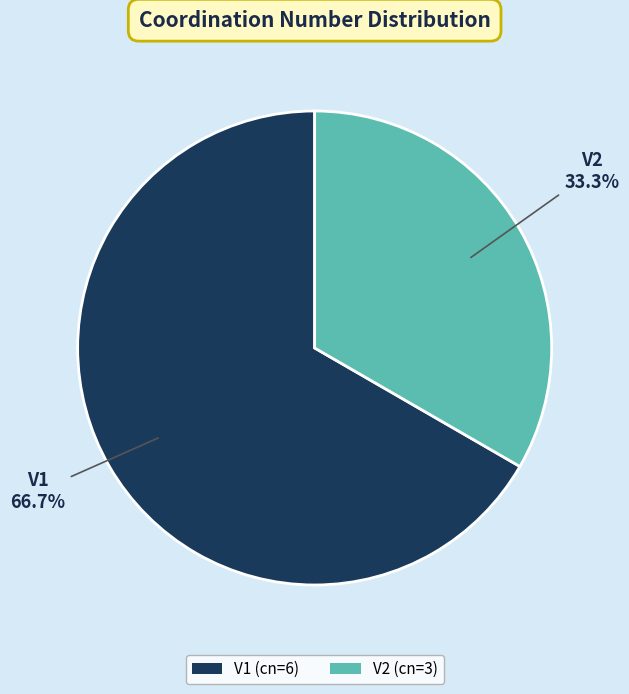

What is the total percentage of V2 and V1?

100.0%